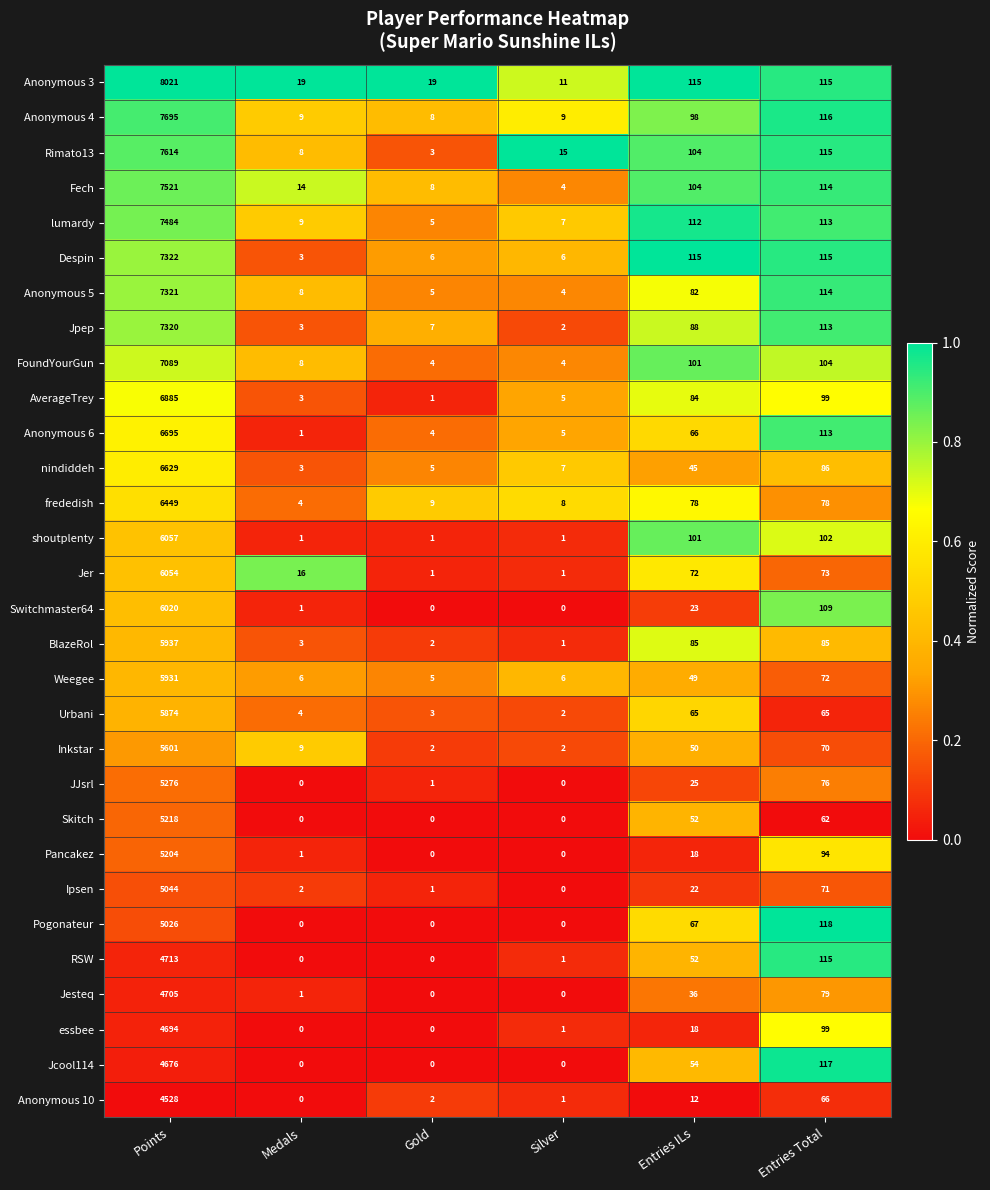

True or false: AverageTrey has a value of 5 at Medals.

False